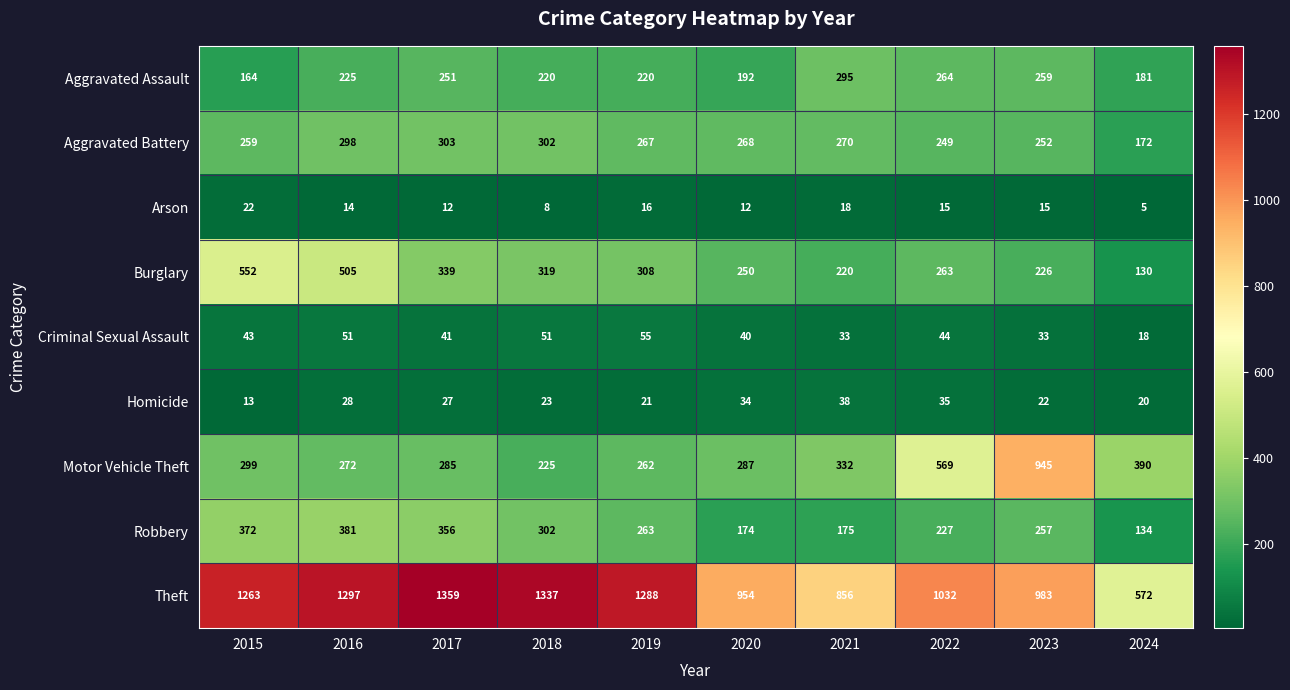

Rank the series by their maximum value, from highest to lowest.

Theft, Motor Vehicle Theft, Burglary, Robbery, Aggravated Battery, Aggravated Assault, Criminal Sexual Assault, Homicide, Arson